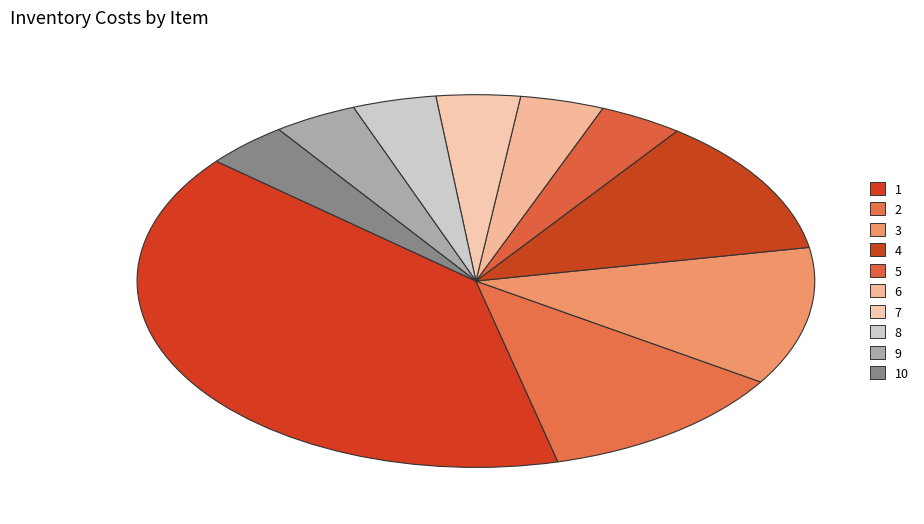

How many segments does this pie chart have?

10